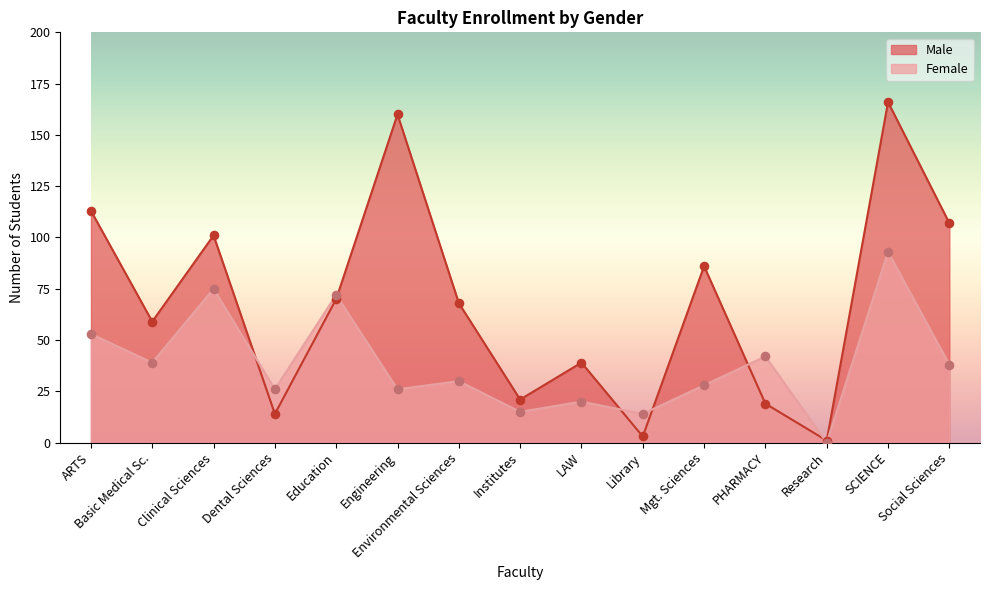

At which category is the sum across all series the highest?

SCIENCE